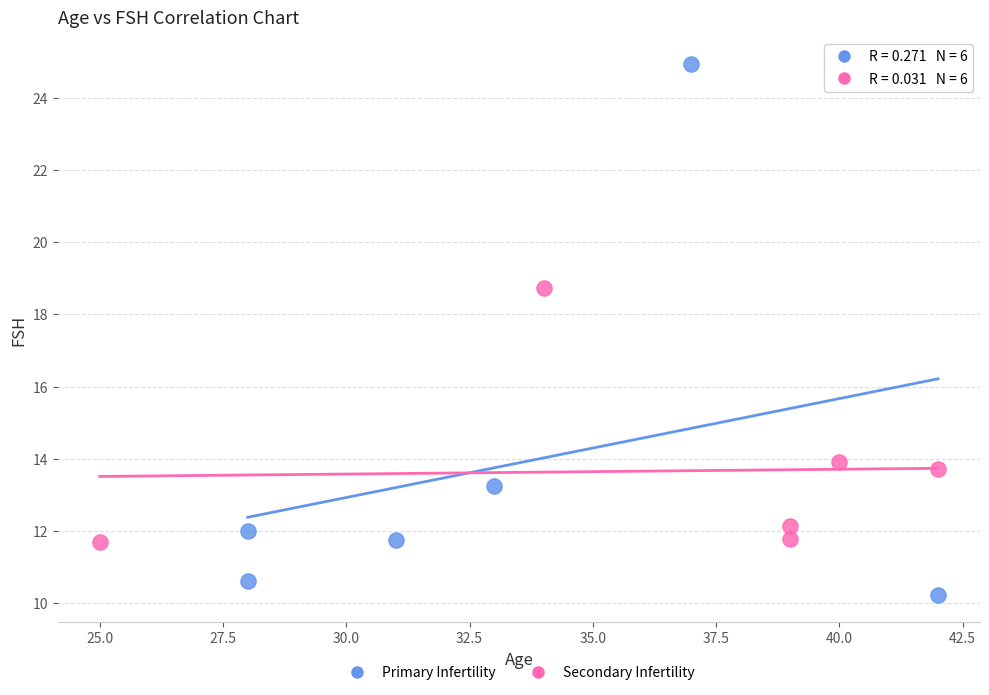

Which series contains the highest Y value?

Primary Infertility